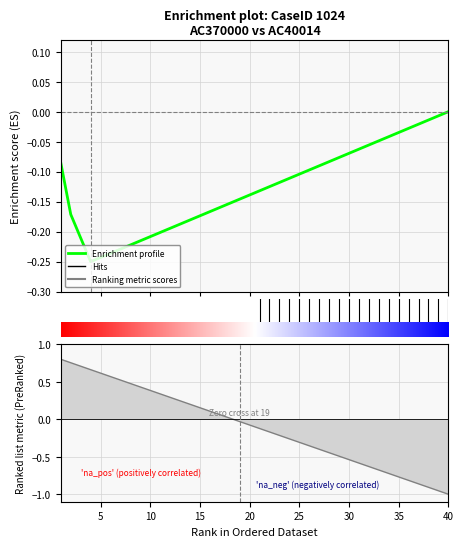

The value at 19 is -0.1. True or false?

True